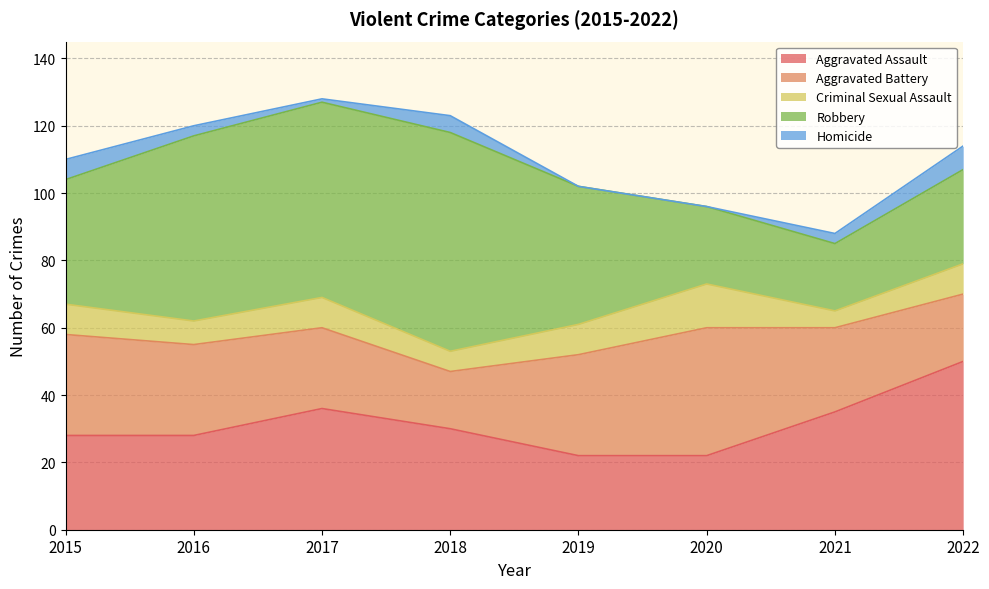

Is it true that Criminal Sexual Assault equals 9 at 2015?

True